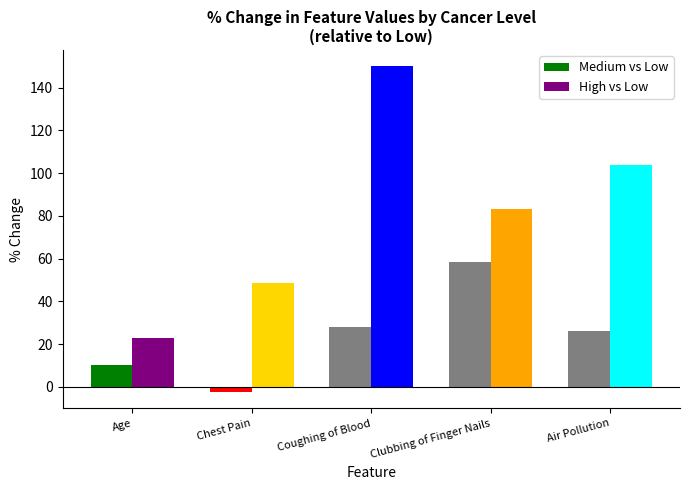

List the series in order of their overall mean, highest first.

High vs Low, Medium vs Low